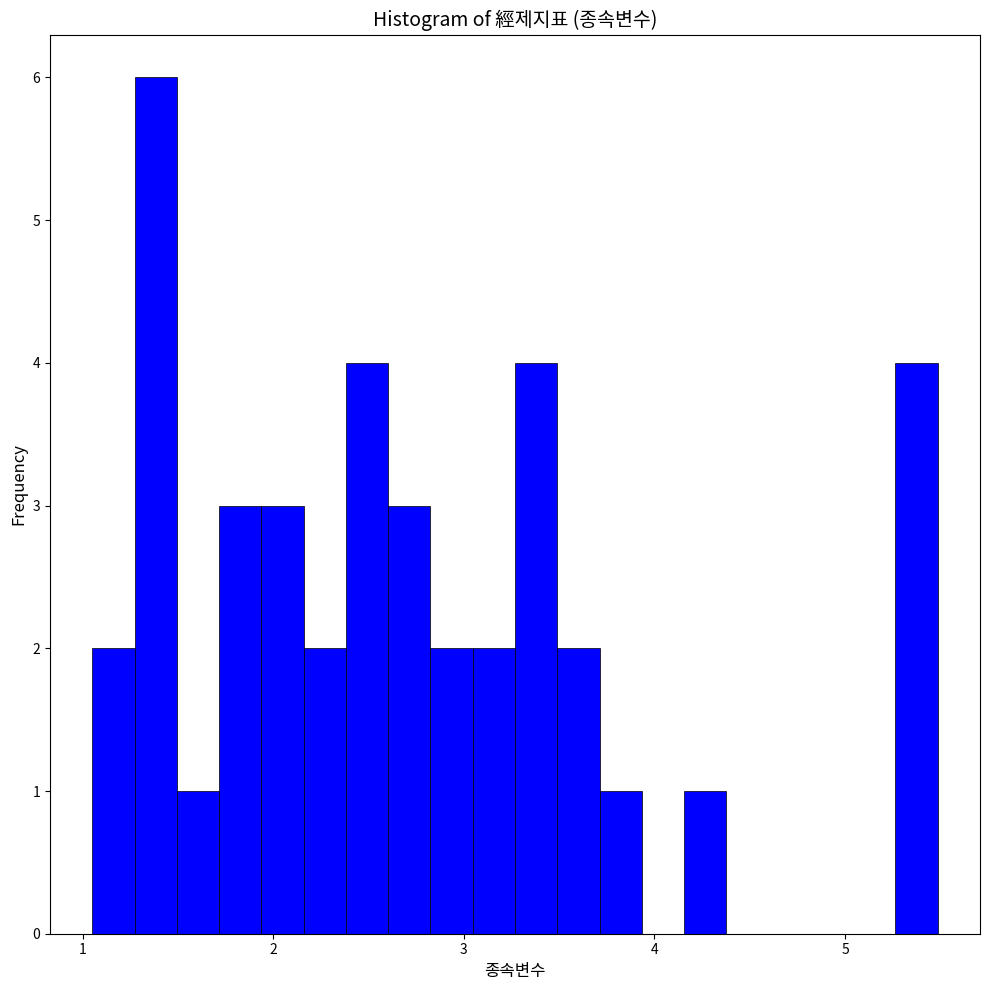

Around what value on the x-axis is the tallest bar? Give the approximate position of its centre, as read against the axis.

1.4